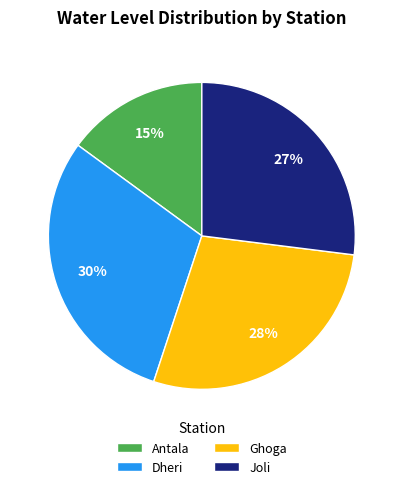

Approximately how many times larger is the value at Ghoga compared to Joli?

1.0